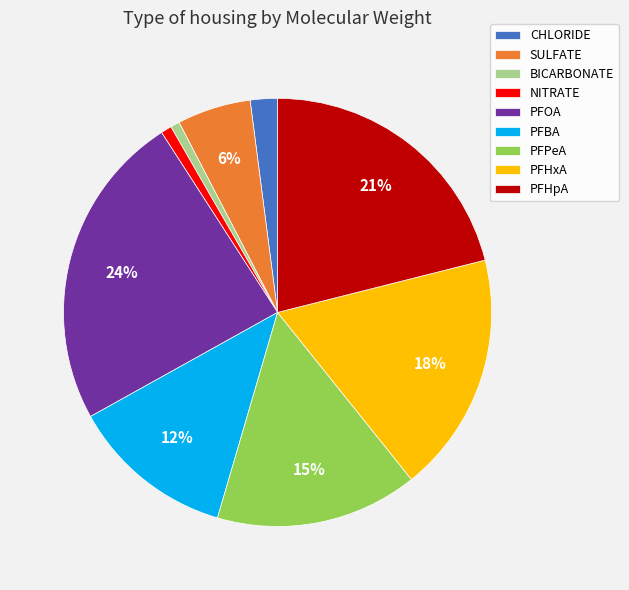

How many slices are in this pie chart?

9